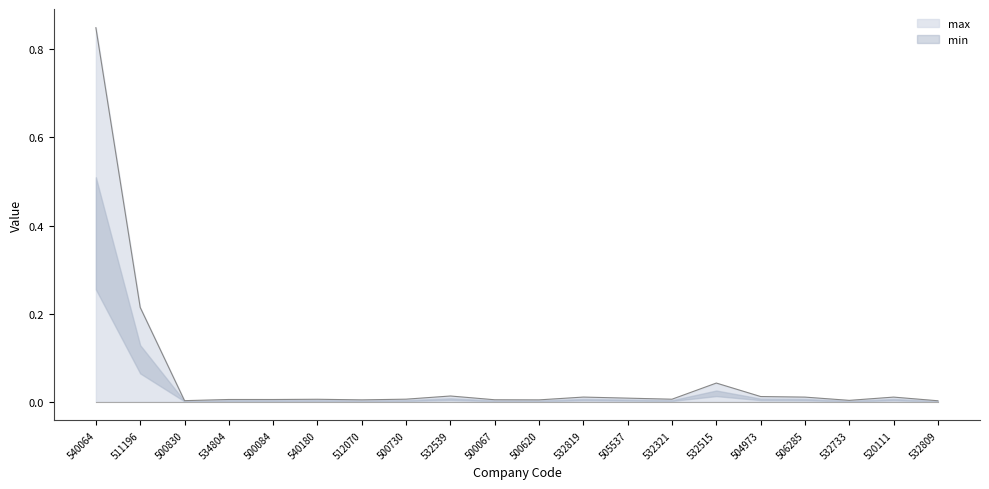

True or false: the data shows 0.0 at 500084.

False